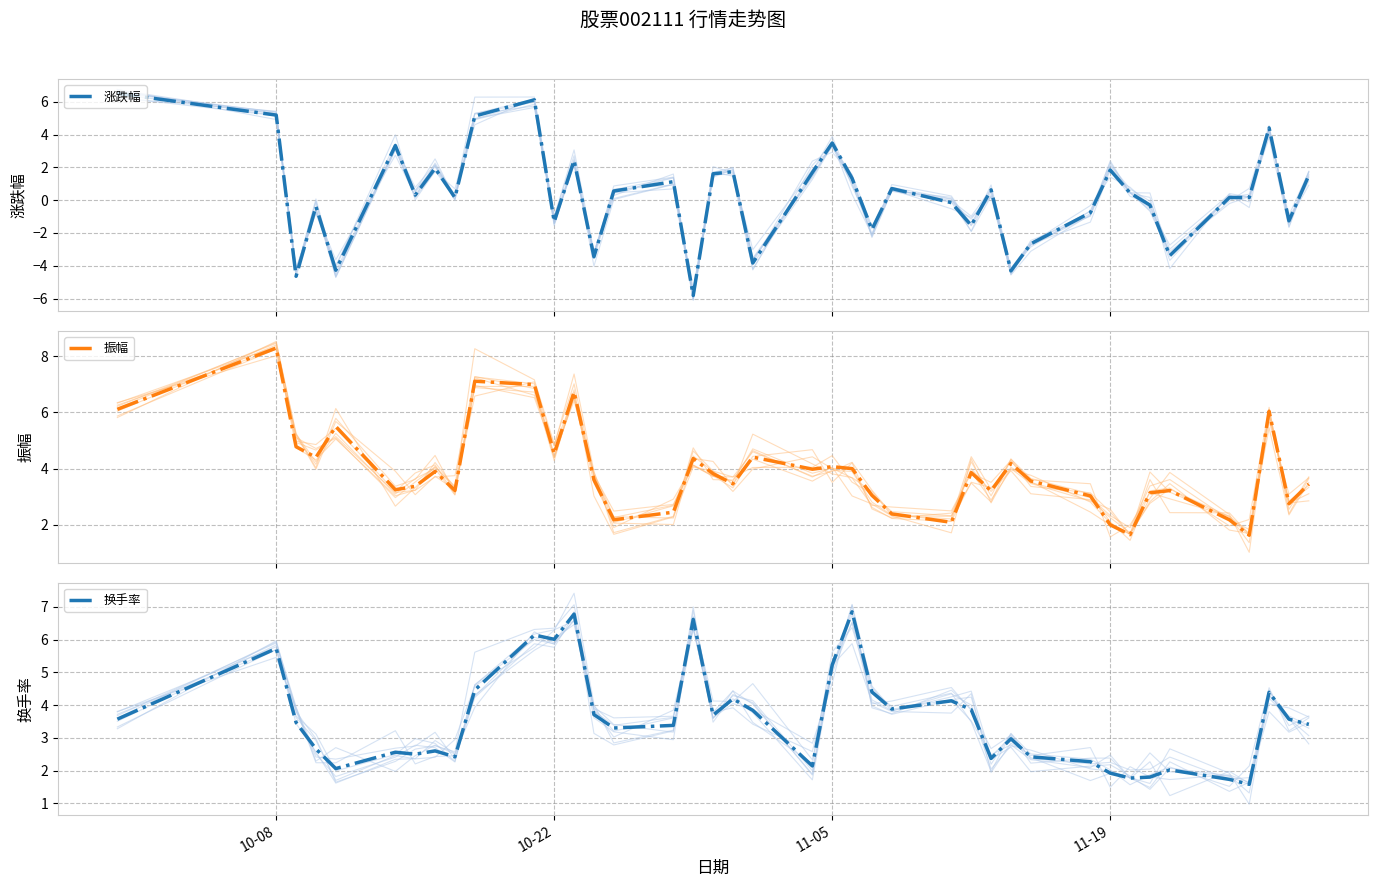

What is the sum of all 换手率 values?

142.4